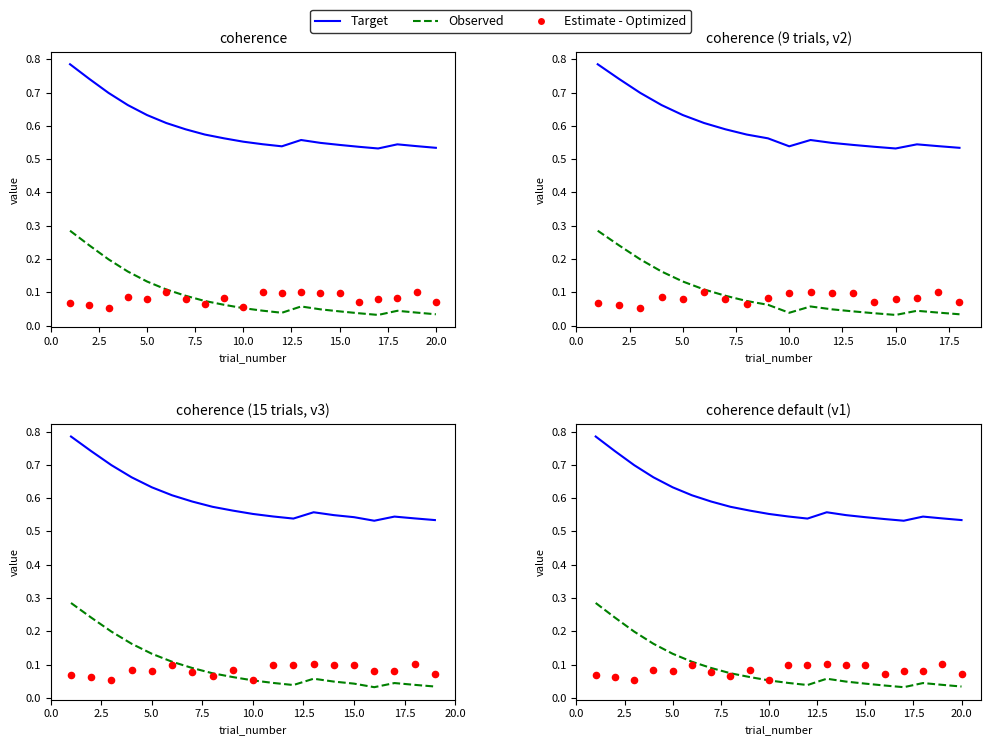

Which series has the largest total across all categories?

Target